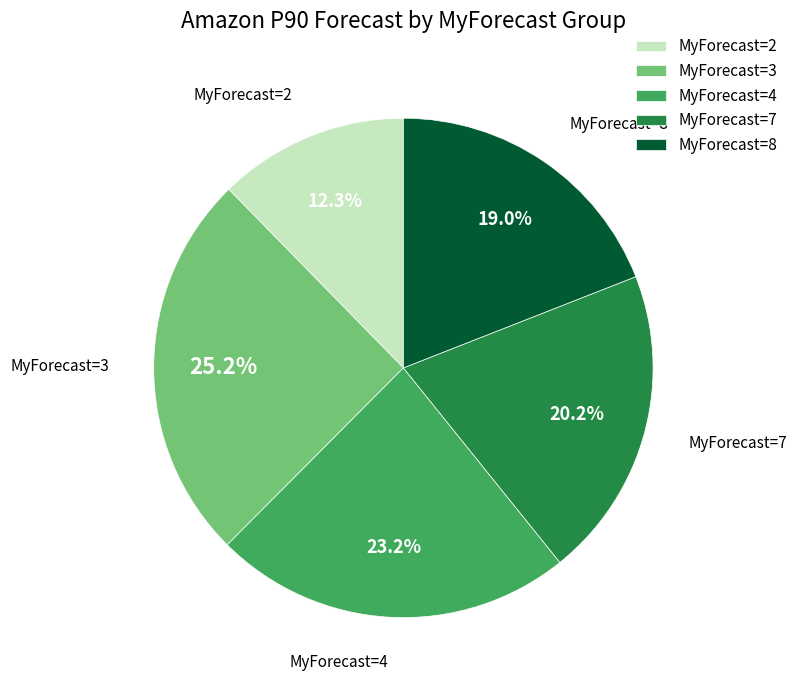

What is the smallest slice in the pie chart?

MyForecast=2